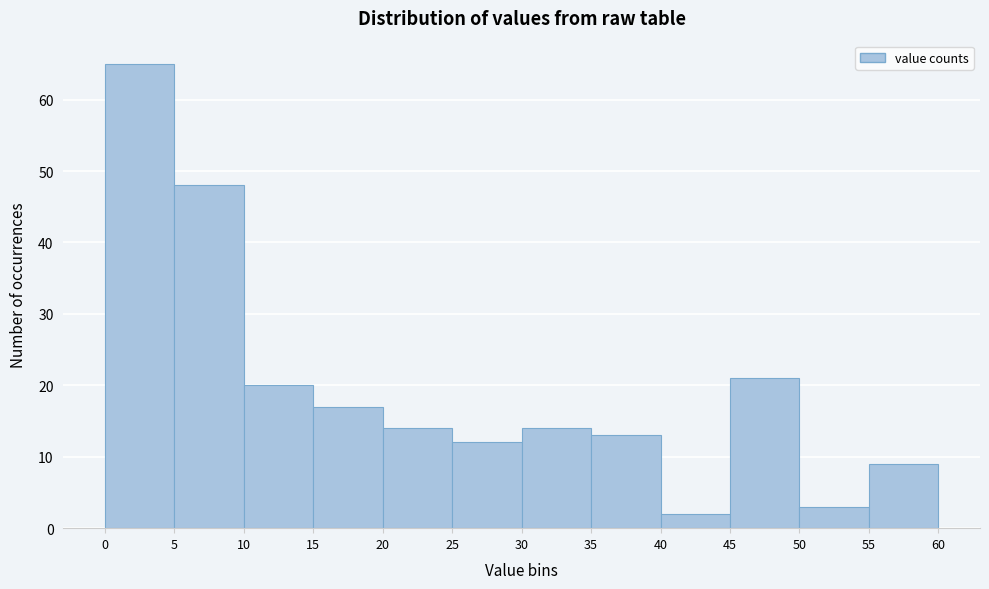

Which range on the x-axis has the tallest bar?

0 to 5